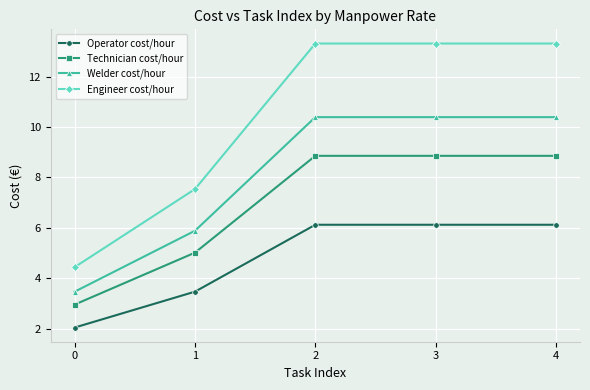

Which series has the largest range (max minus min)?

Engineer cost/hour